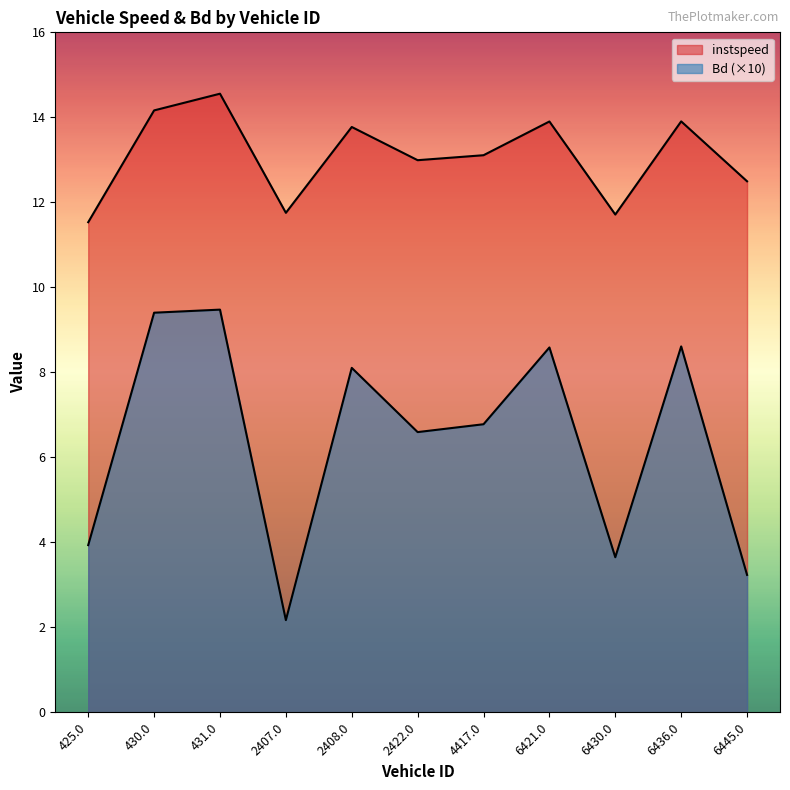

Rank the series by their maximum value, from lowest to highest.

Bd, instspeed